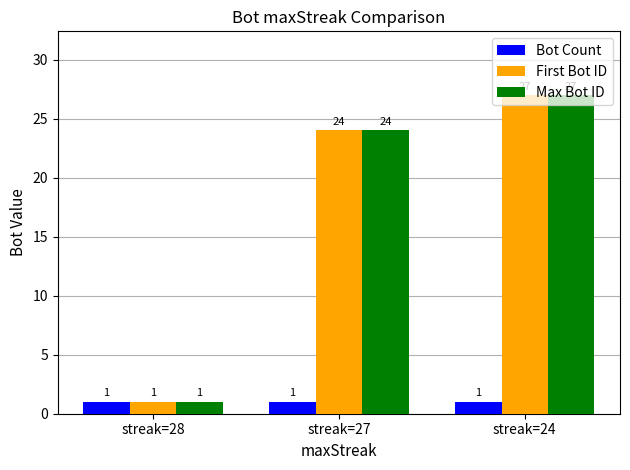

List the labels in order of Max Bot ID value, smallest first.

streak=28, streak=27, streak=24